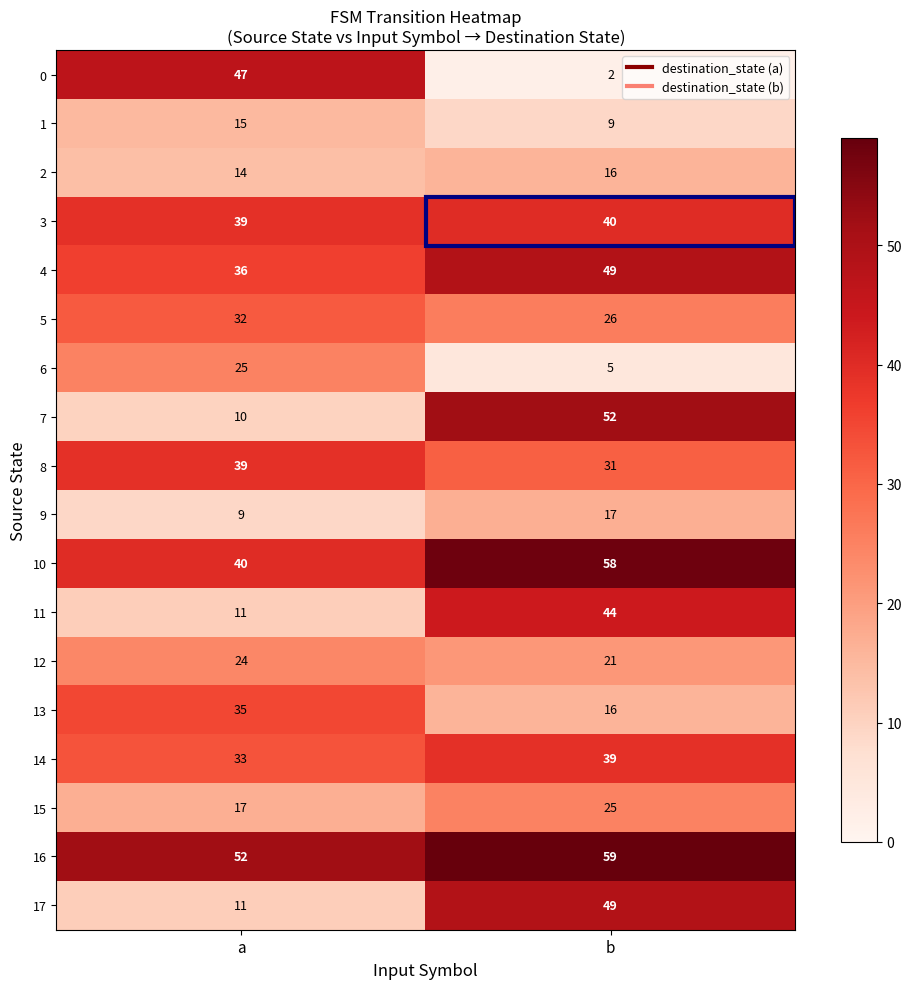

What is the minimum value shown in the chart?

2